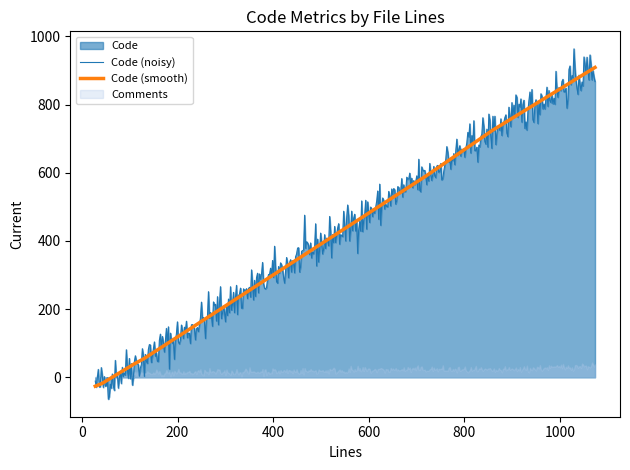

What is the minimum value for Code (noisy)?

-64.1